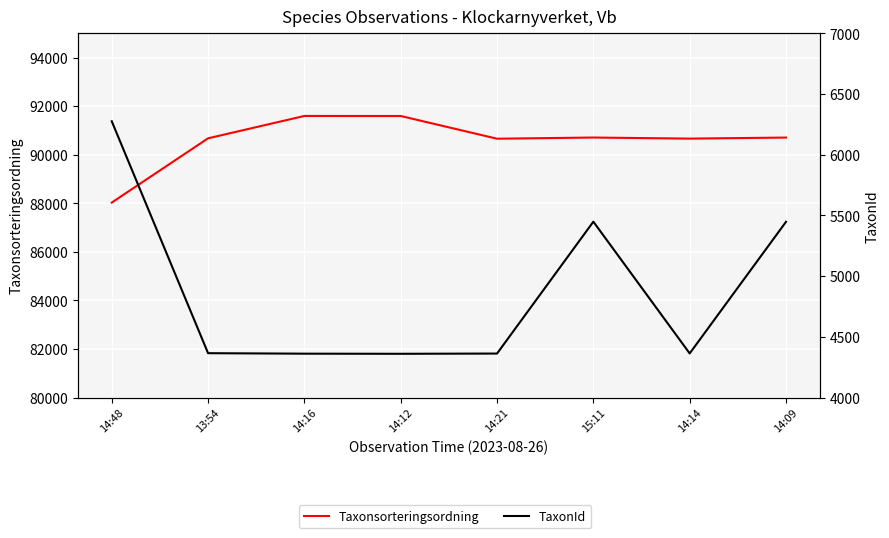

How many data points does each series have?

8